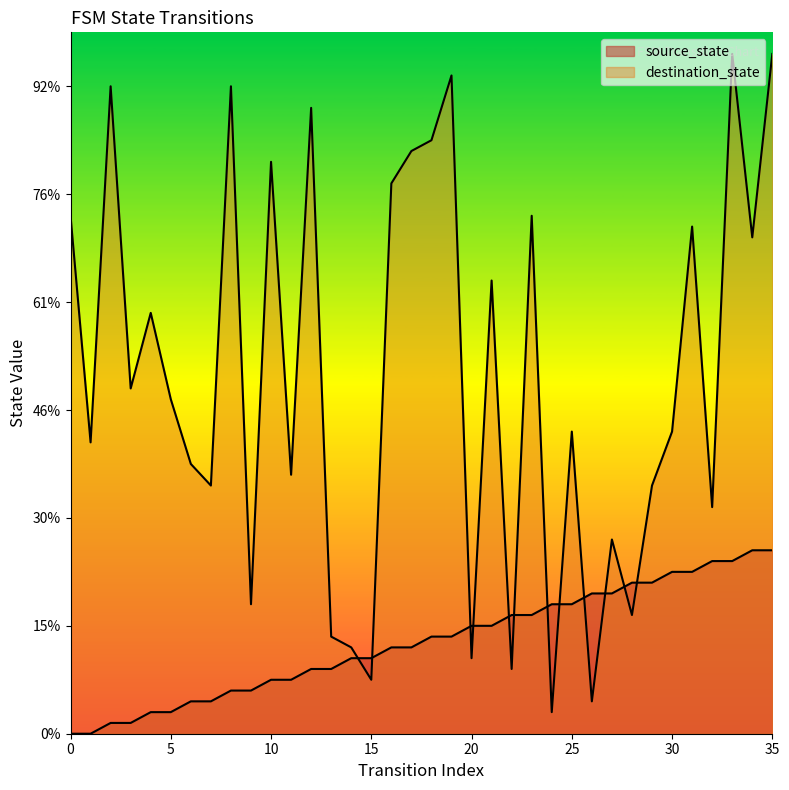

Which series has the largest Y range (max minus min)?

destination_state